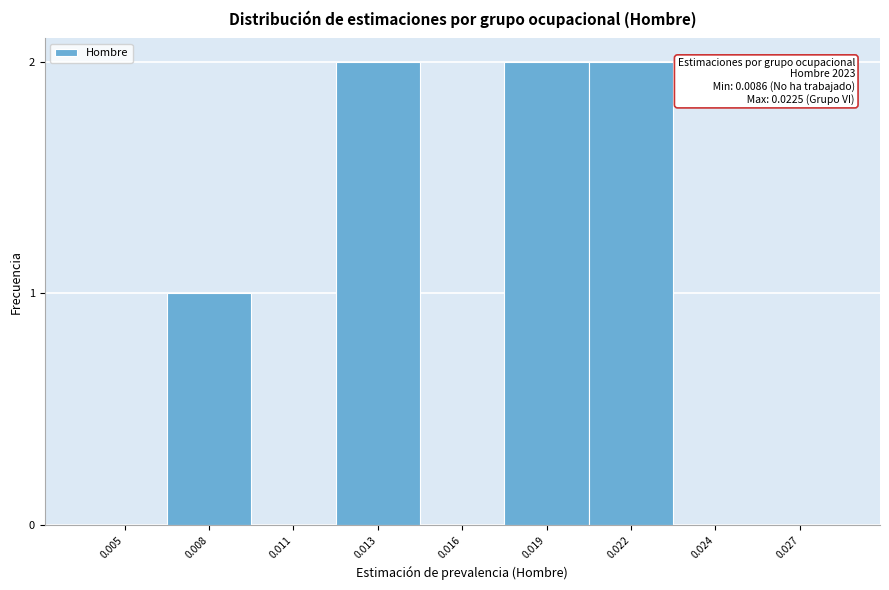

Reading right to left, what are all the values shown in this chart?

0.027=0	0.024=0	0.022=2	0.019=2	0.016=0	0.013=2	0.011=0	0.008=1	0.005=0